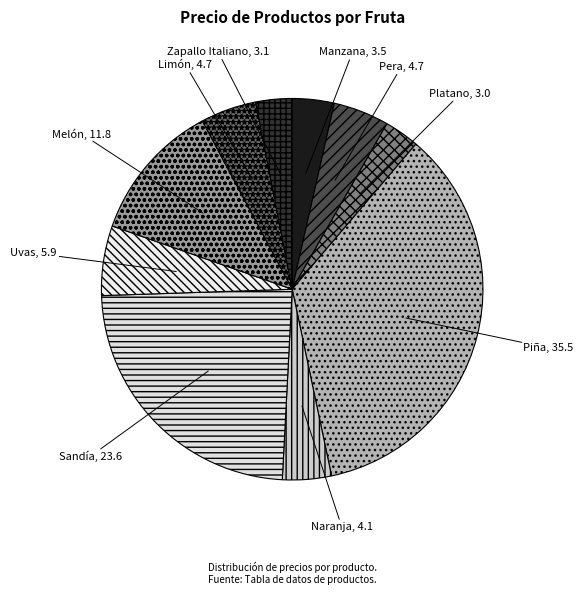

Does Limón account for over 50% of the chart?

No